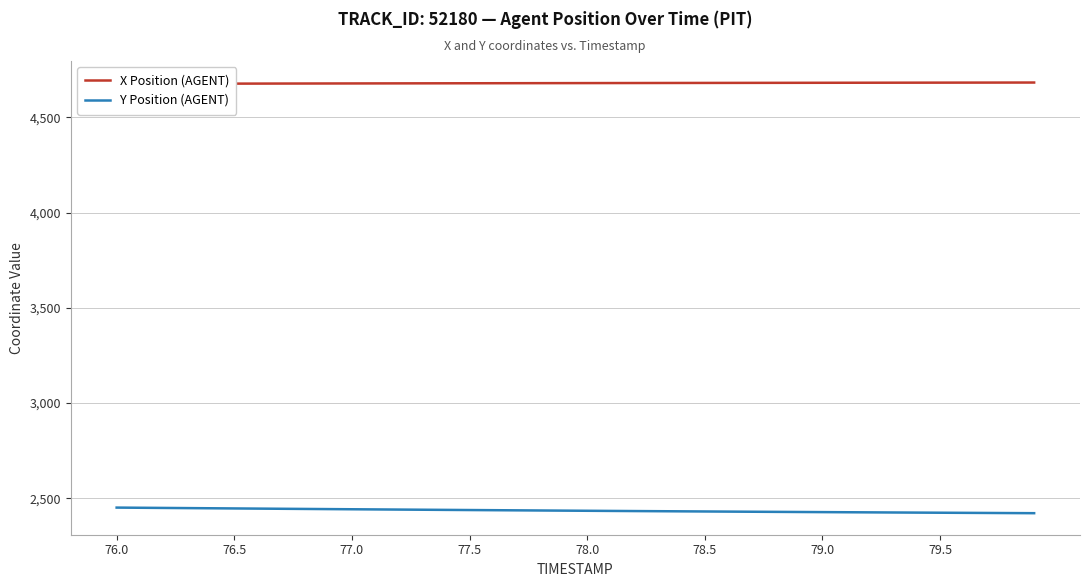

The Y Position (AGENT) series shows 2450.9 at 76.0. True or false?

True